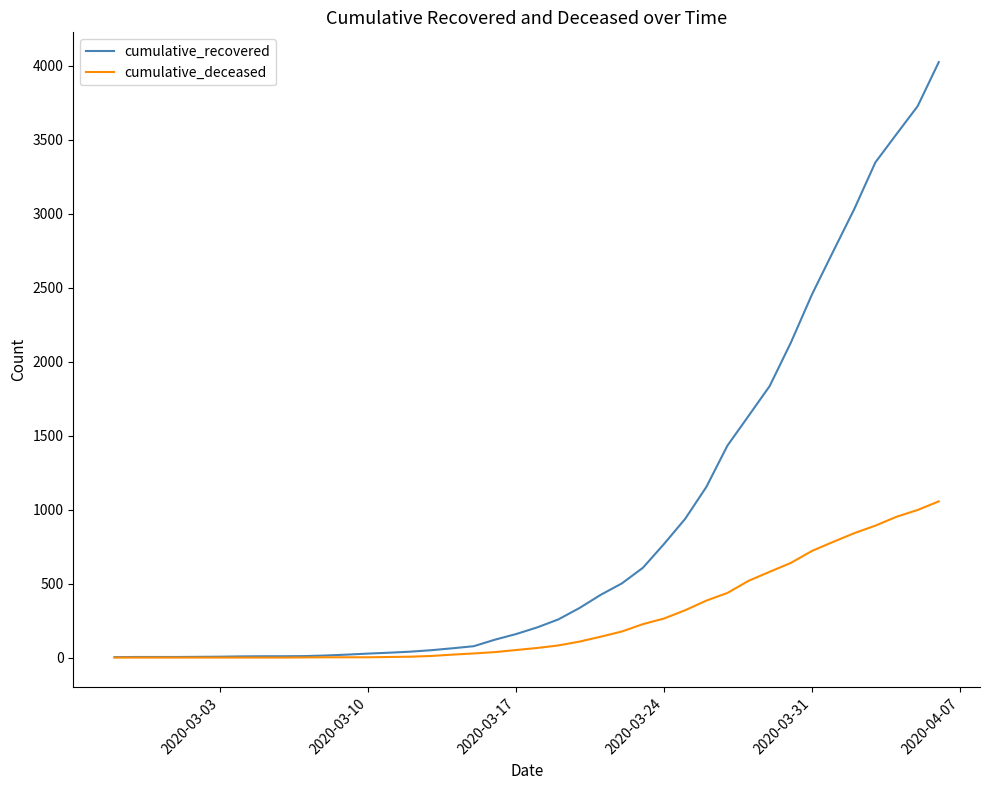

Which series has the widest spread of values?

cumulative_recovered